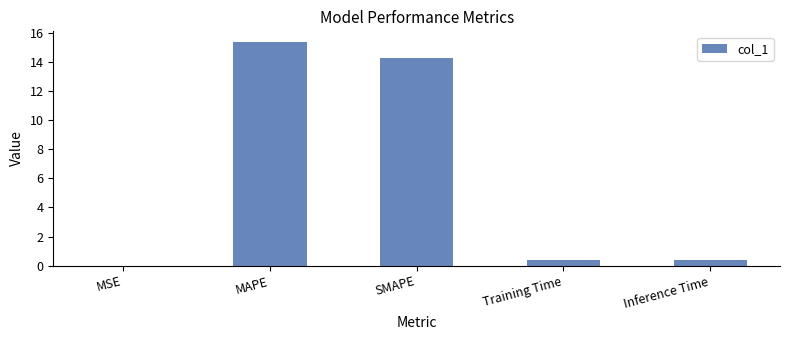

The value at Inference Time is 0.4. True or false?

True